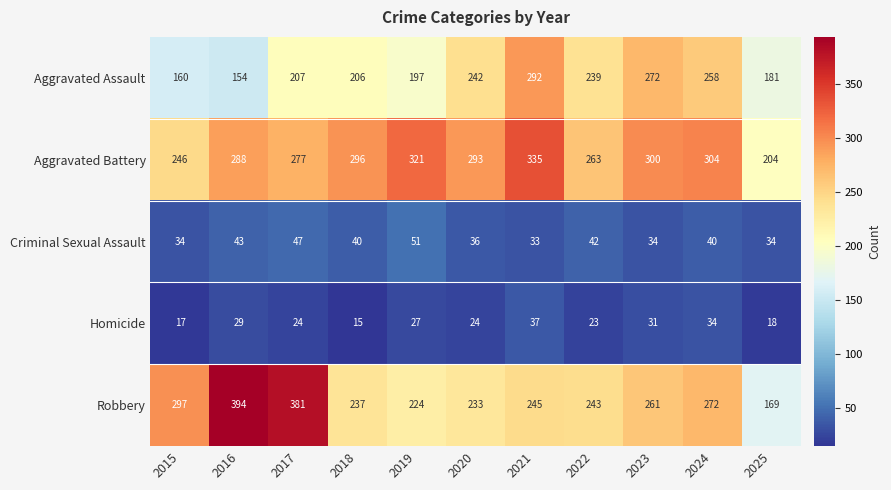

True or false: Robbery has a value of 224 at 2019.

True